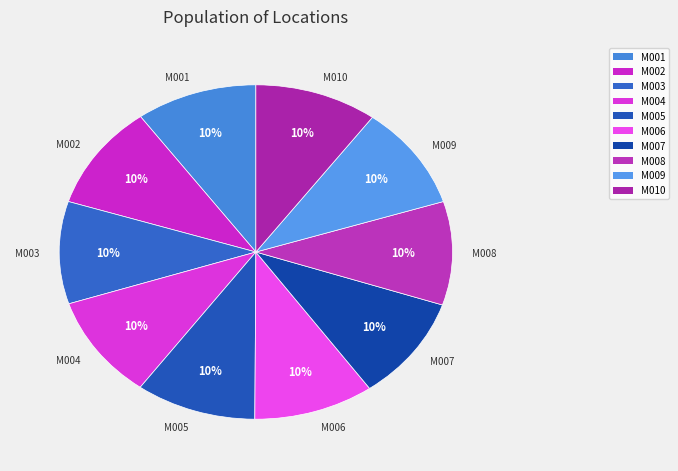

Approximately how many times larger is the value at M003 compared to M005?

1.0